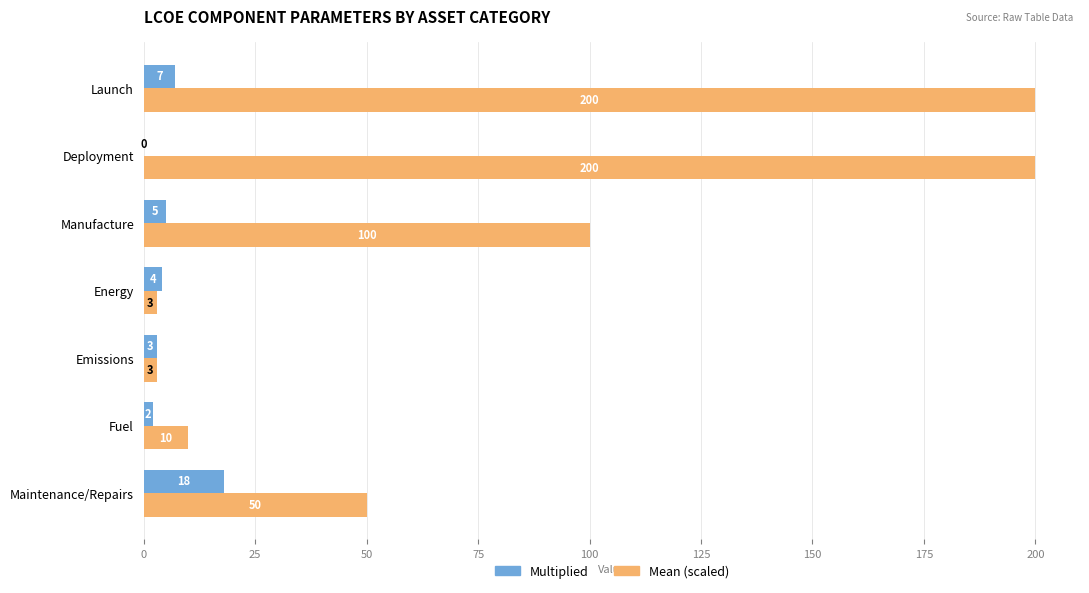

What is the sum of all Mean (scaled) values?

566